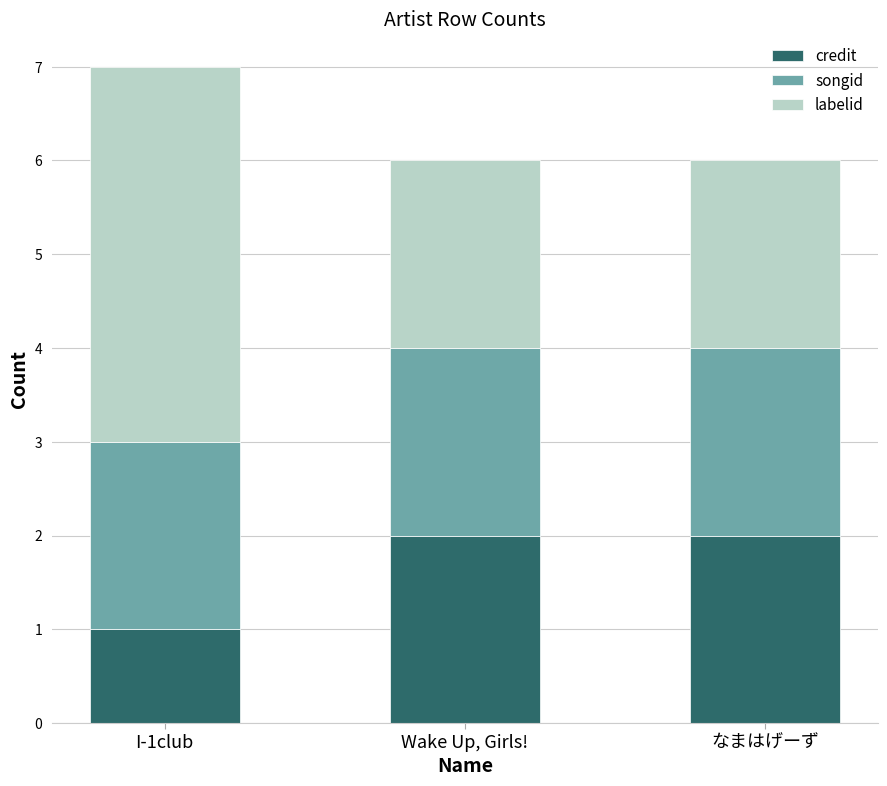

What is the total value across all series at I-1club?

7